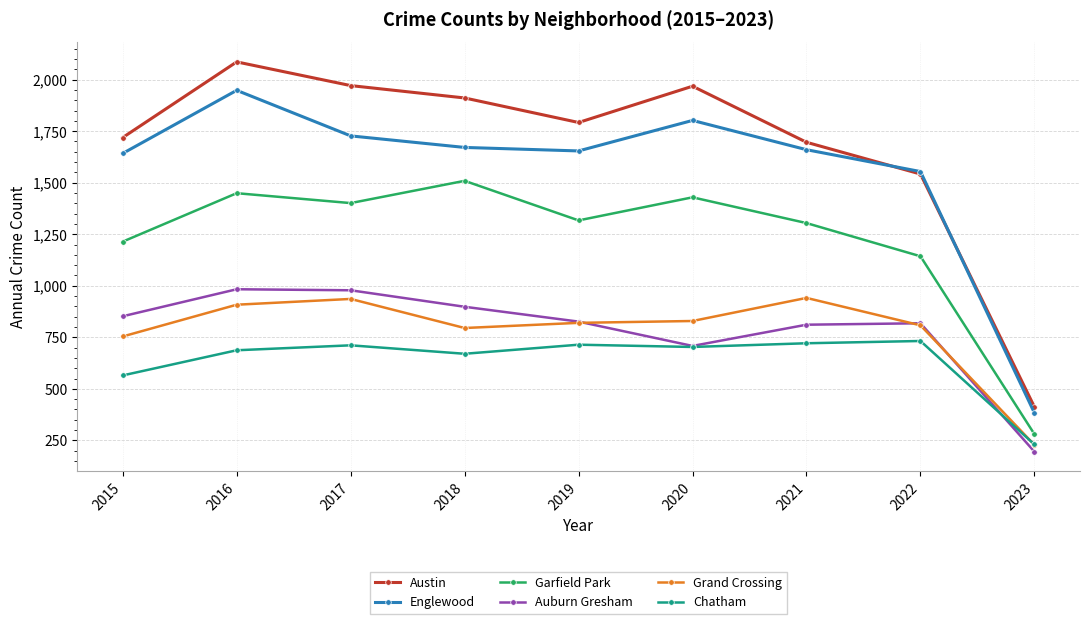

At which category does the chart reach its minimum across all series?

2023